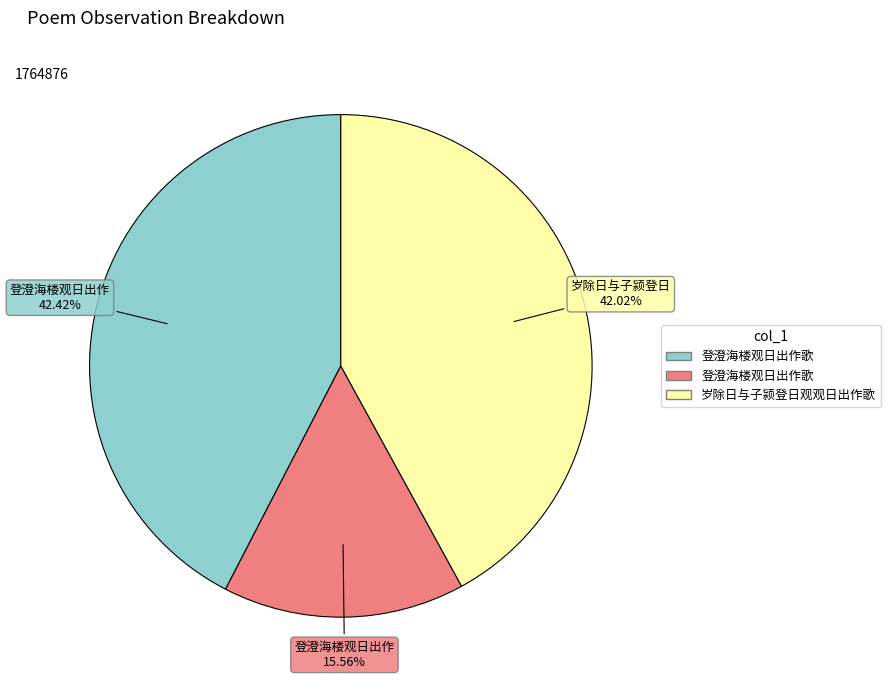

Is there a majority slice in this chart?

No